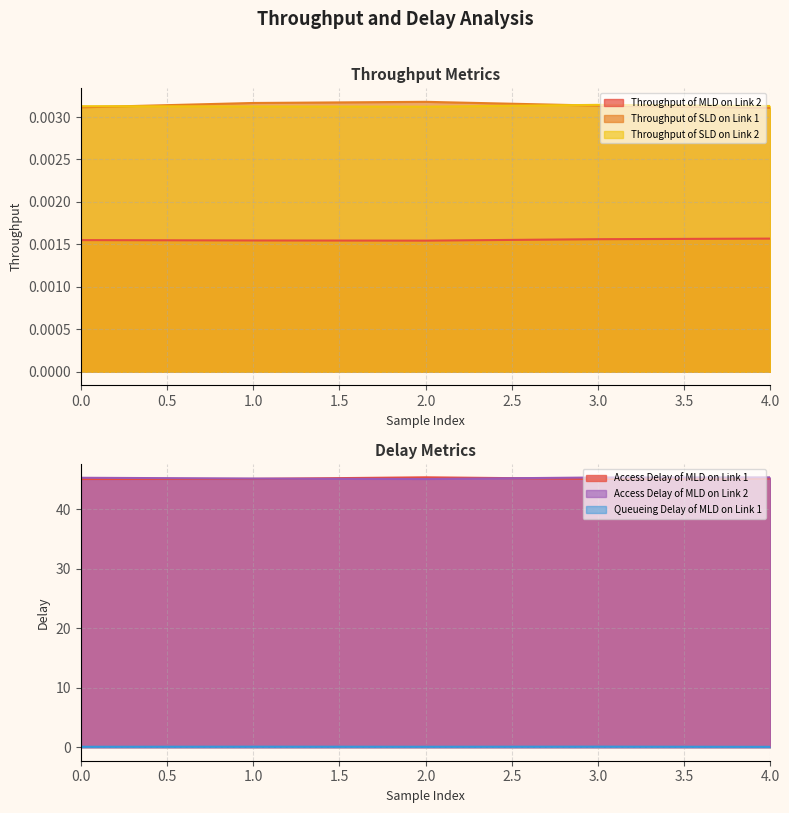

True or false: Access Delay of MLD on Link 2 and Queueing Delay of MLD on Link 1 intersect in this chart.

False